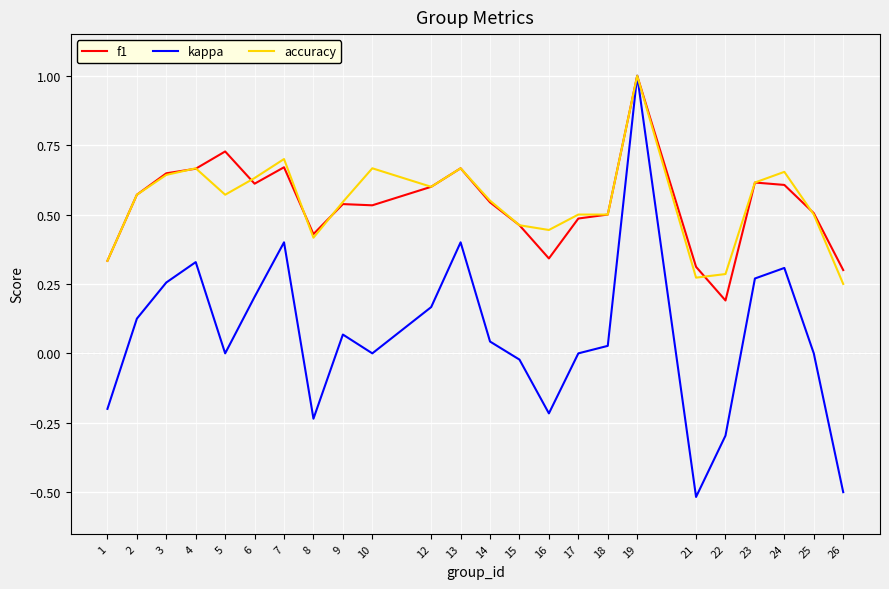

How many f1 values are between 0 and 1?

24